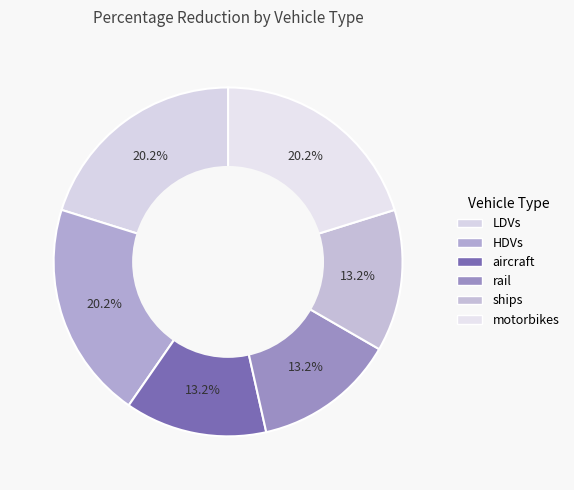

Is it true that HDVs is 20% of the pie?

True